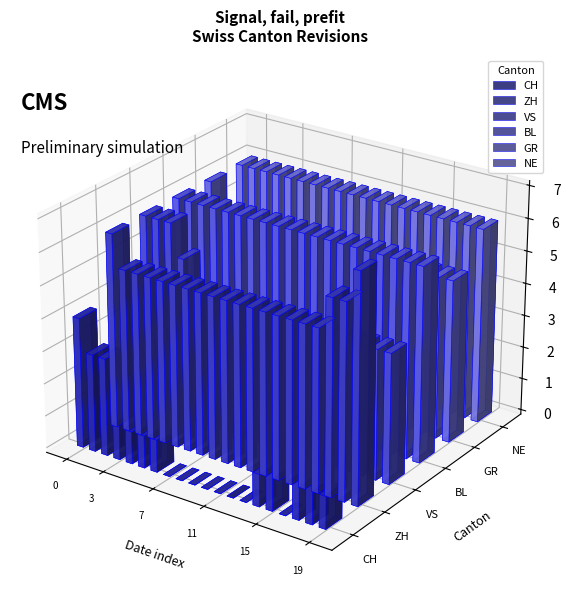

How many data points does each series have?

20